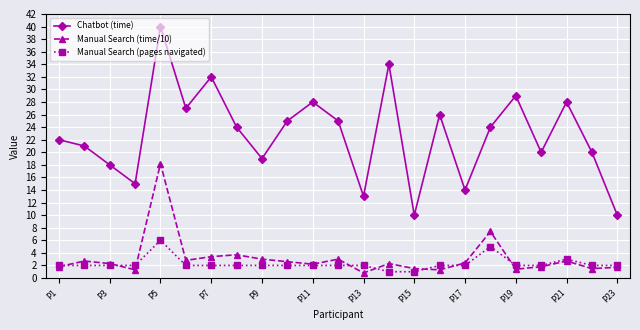

What is the maximum value for Manual Search (pages navigated)?

6.0